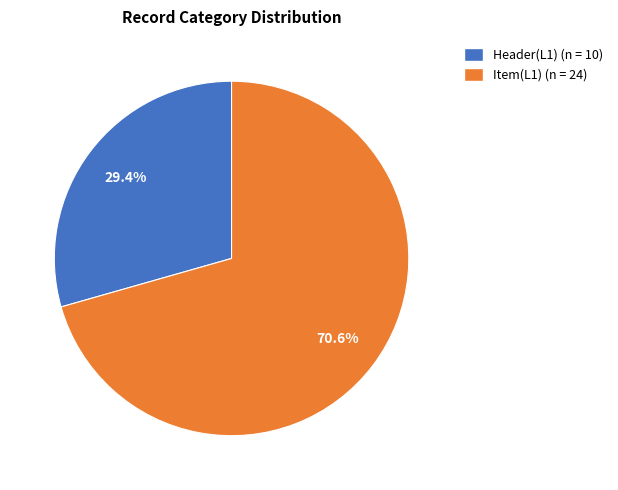

The Item(L1) slice represents 60% of the pie. True or false?

False